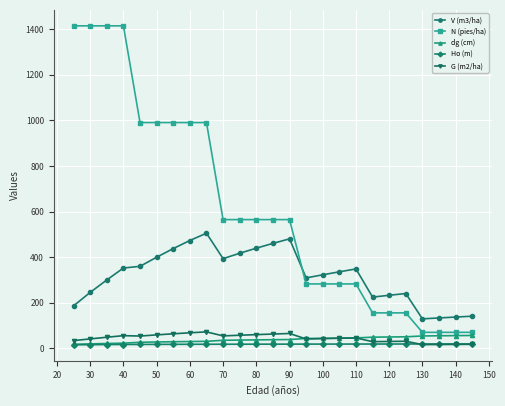

What is the value of the N (pies/ha) point at the 15th from the left?

282.2